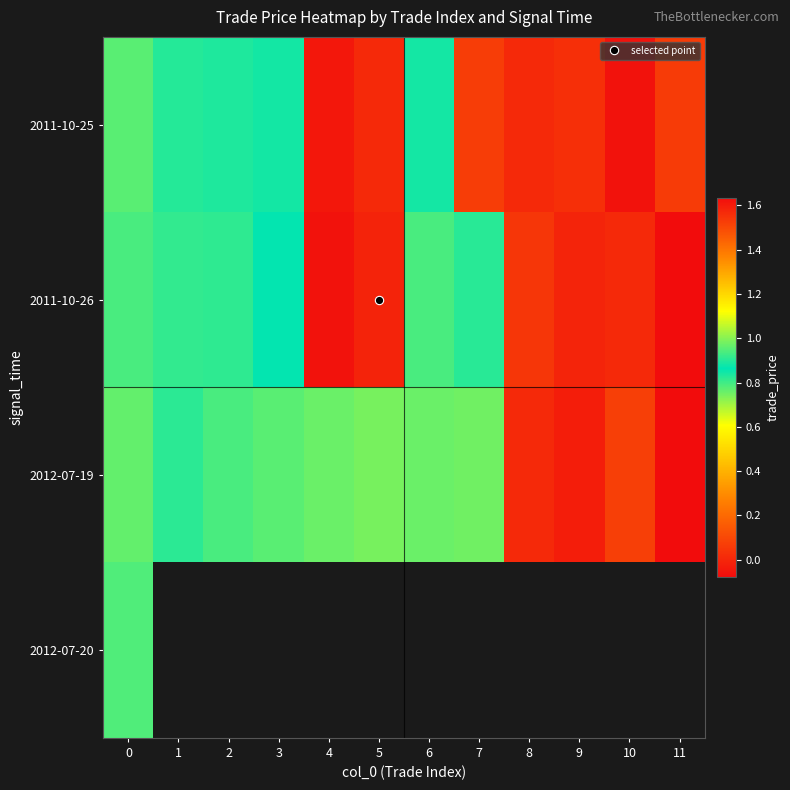

What is the smallest value displayed?

-0.1